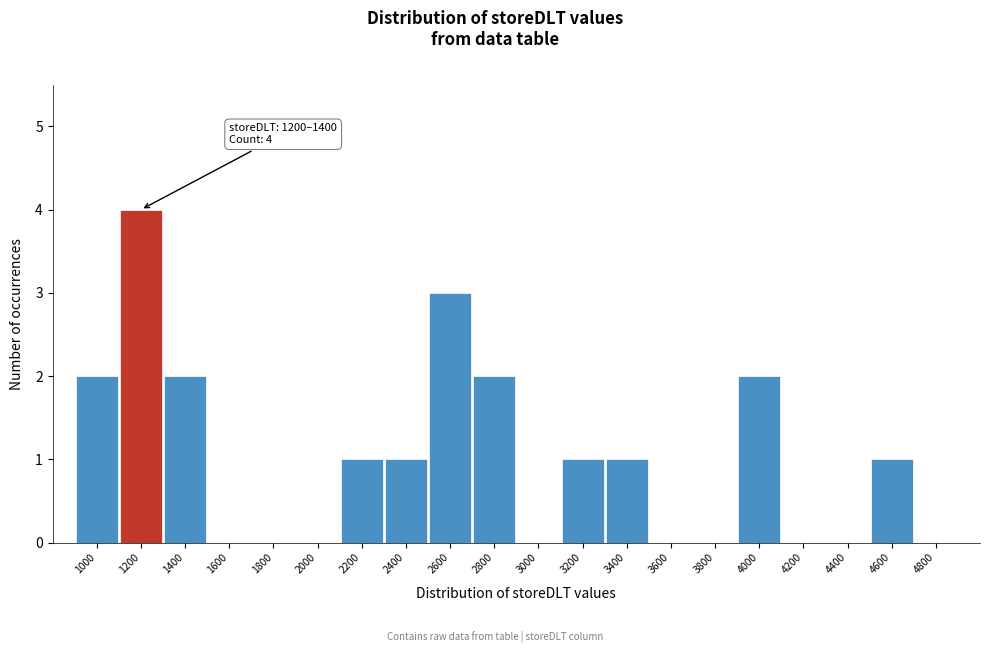

Reading right to left, what are all the values shown in this chart?

4800=0	4600=1	4400=0	4200=0	4000=2	3800=0	3600=0	3400=1	3200=1	3000=0	2800=2	2600=3	2400=1	2200=1	2000=0	1800=0	1600=0	1400=2	1200=4	1000=2